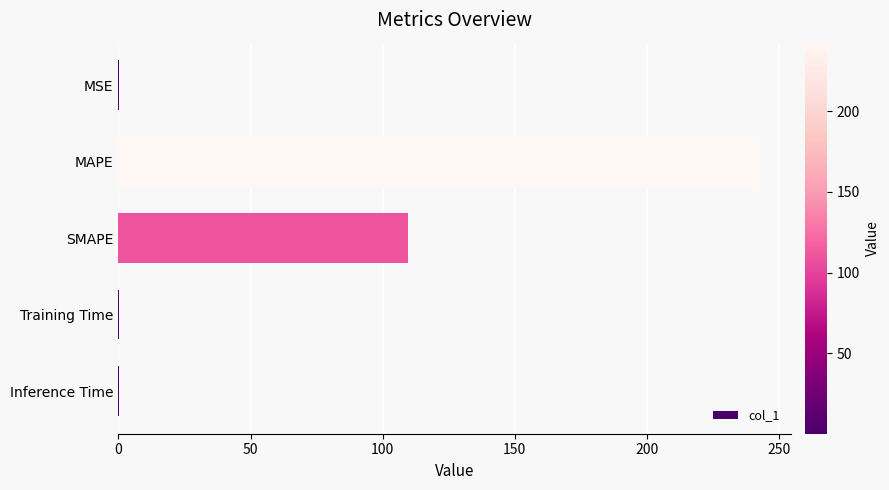

At which category does the chart reach its peak across all series?

MAPE